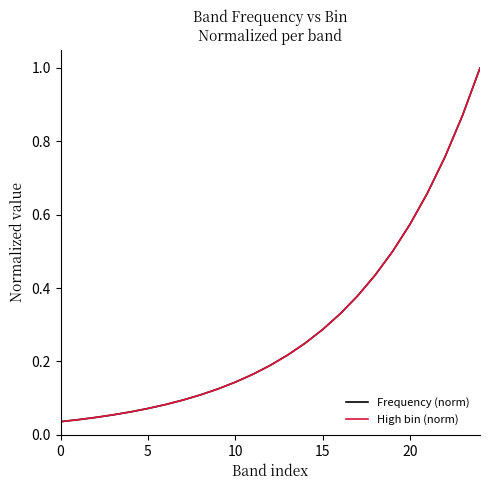

True or false: Frequency (norm) and High bin (norm) cross at least once.

False